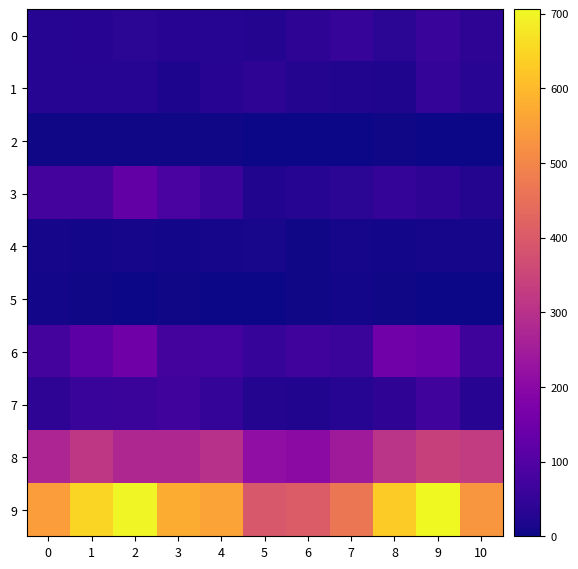

Reading left to right, extract all data points from this chart.

0: 0=29	1=32	2=38	3=33	4=29	5=25	6=39	7=53	8=38	9=56	10=40
1: 0=30	1=30	2=30	3=17	4=33	5=39	6=27	7=23	8=20	9=47	10=35
2: 0=4	1=5	2=5	3=4	4=3	5=0	6=1	7=1	8=5	9=1	10=1
3: 0=78	1=79	2=127	3=87	4=60	5=23	6=29	7=37	8=51	9=40	10=25
4: 0=10	1=7	2=9	3=6	4=11	5=13	6=5	7=11	8=7	9=9	10=9
5: 0=6	1=3	2=2	3=5	4=1	5=0	6=3	7=8	8=3	9=1	10=1
6: 0=79	1=117	2=151	3=78	4=75	5=53	6=70	7=59	8=154	9=141	10=64
7: 0=40	1=57	2=60	3=69	4=47	5=26	6=23	7=30	8=44	9=70	10=33
8: 0=272	1=316	2=277	3=278	4=299	5=213	6=206	7=244	8=307	9=341	10=326
9: 0=548	1=646	2=699	3=577	4=558	5=392	6=403	7=466	8=629	9=706	10=534